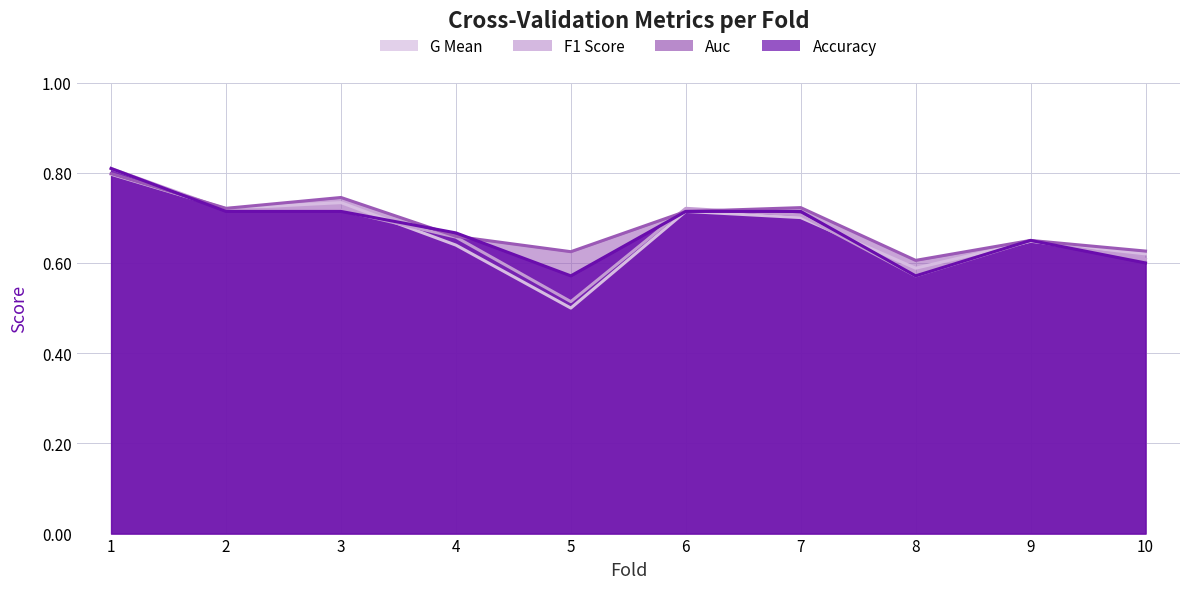

What is the difference between the second highest and minimum values in the g_mean series?

0.2